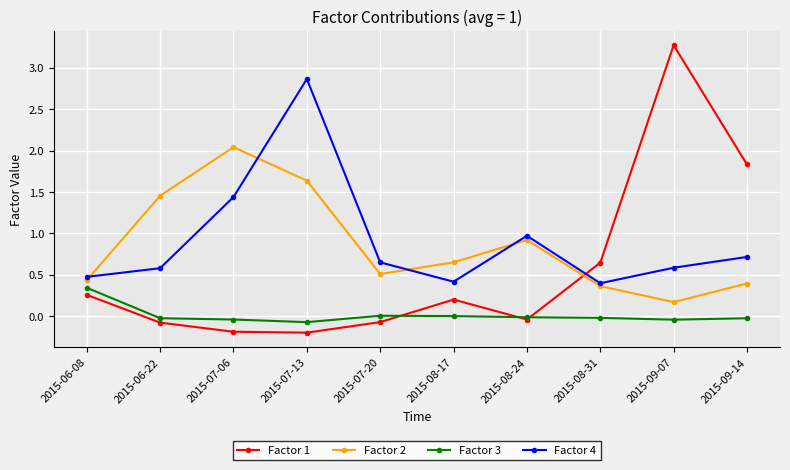

What are all the series names shown in the legend?

Factor 1, Factor 2, Factor 3, Factor 4